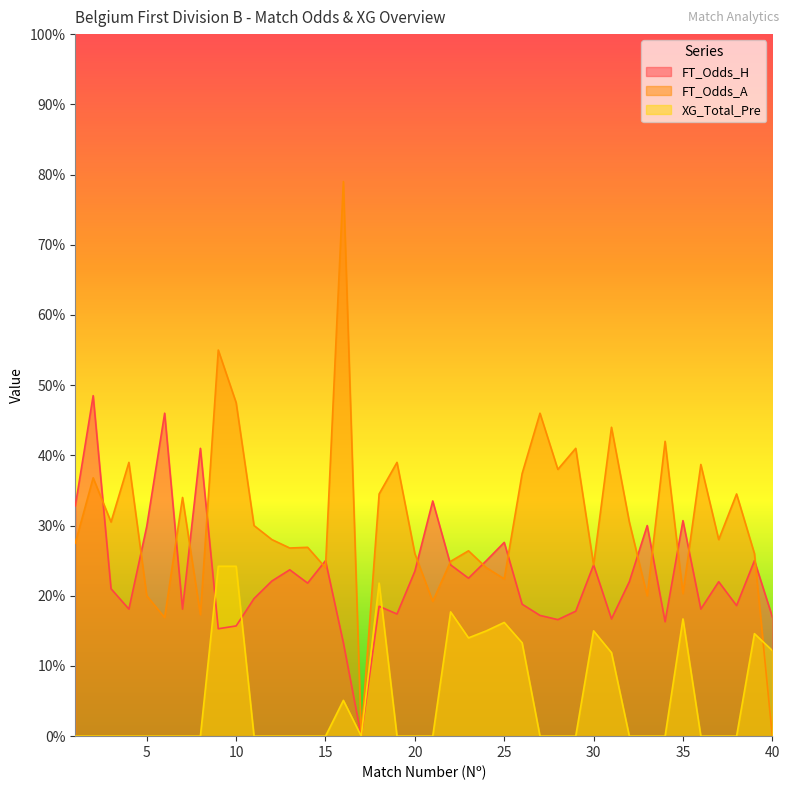

Reading right to left, what are all the values shown in this chart?

FT_Odds_H: 1.7	2.5	1.9	2.2	1.8	3.1	1.6	3.0	2.2	1.7	2.4	1.8	1.7	1.7	1.9	2.8	2.5	2.2	2.4	3.4	2.4	1.7	1.9	0.0	1.3	2.5	2.2	2.4	2.2	2.0	1.6	1.5	4.1	1.8	4.6	3.0	1.8	2.1	4.8	3.3
FT_Odds_A: 0.0	2.6	3.5	2.8	3.9	2.0	4.2	2.0	3.0	4.4	2.4	4.1	3.8	4.6	3.7	2.2	2.4	2.6	2.5	1.9	2.6	3.9	3.5	0.0	7.9	2.4	2.7	2.7	2.8	3.0	4.8	5.5	1.7	3.4	1.7	2.0	3.9	3.0	3.7	2.8
XG_Total_Pre: 1.2	1.5	0.0	0.0	0.0	1.7	0.0	0.0	0.0	1.2	1.5	0.0	0.0	0.0	1.3	1.6	1.5	1.4	1.8	0.0	0.0	0.0	2.2	0.0	0.5	0.0	0.0	0.0	0.0	0.0	2.4	2.4	0.0	0.0	0.0	0.0	0.0	0.0	0.0	0.0